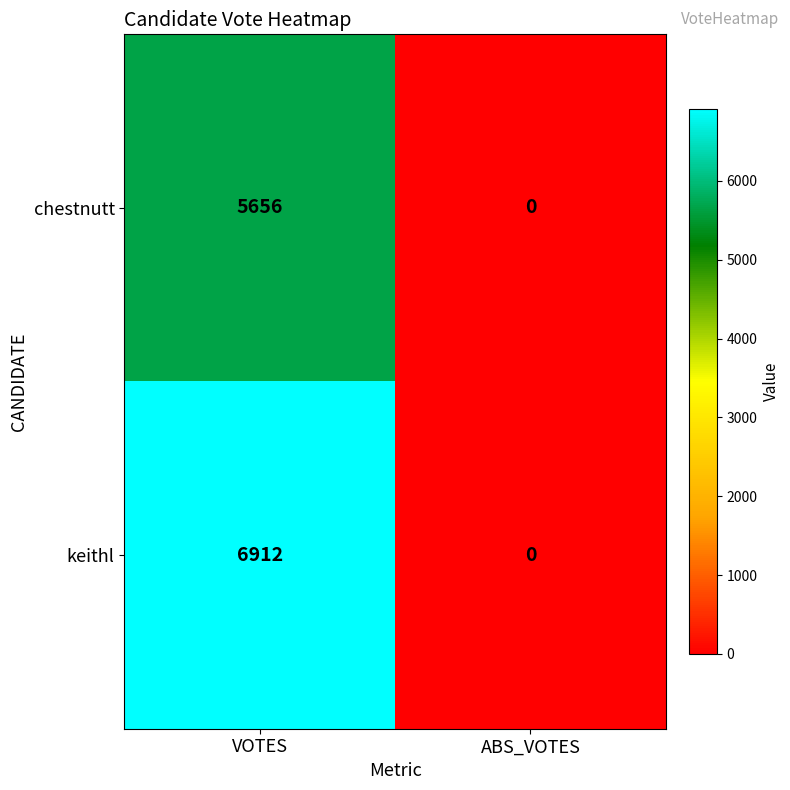

At which category is the sum across all series the highest?

VOTES